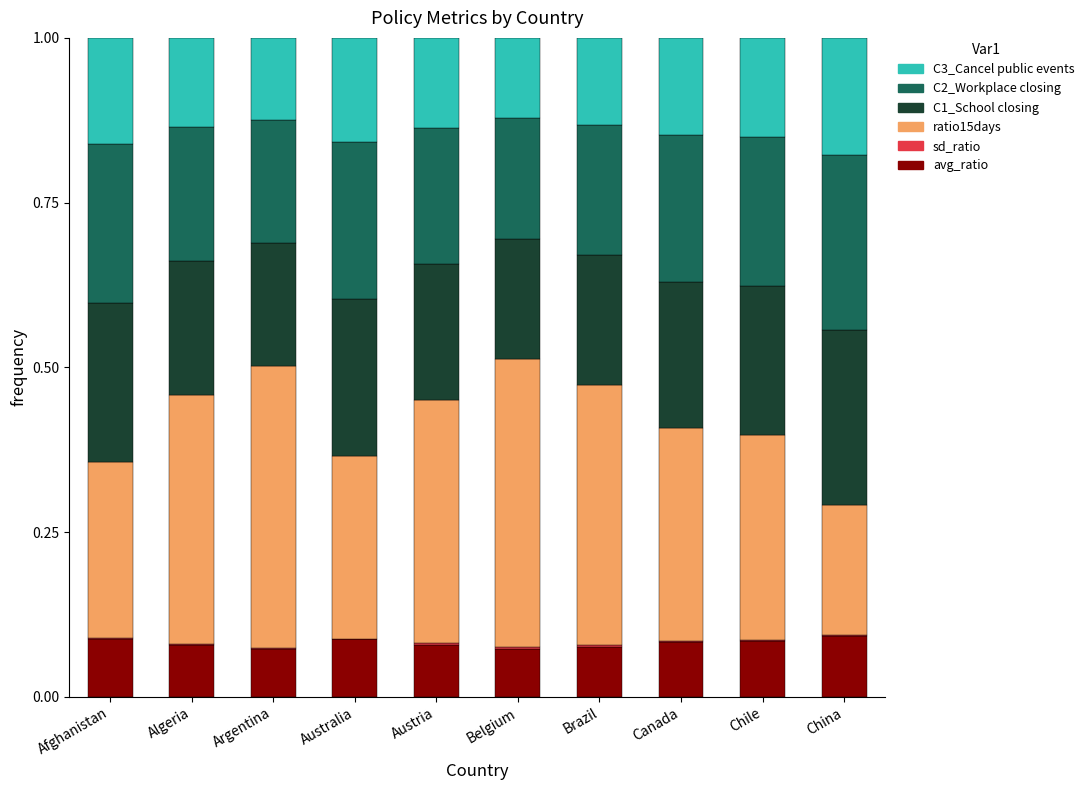

Count the number of categories in the chart.

10